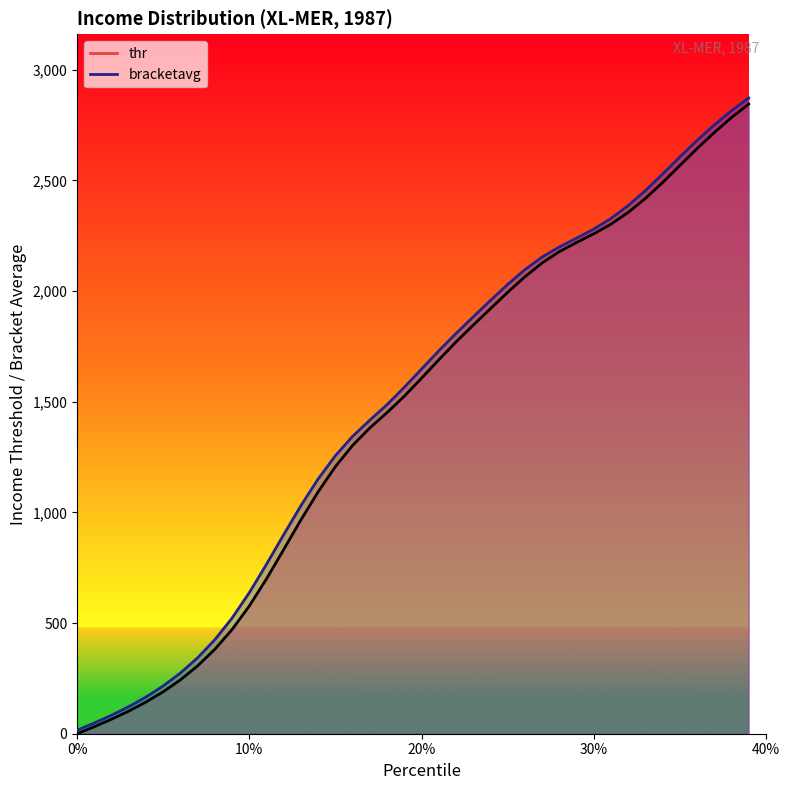

True or false: thr and bracketavg intersect in this chart.

False